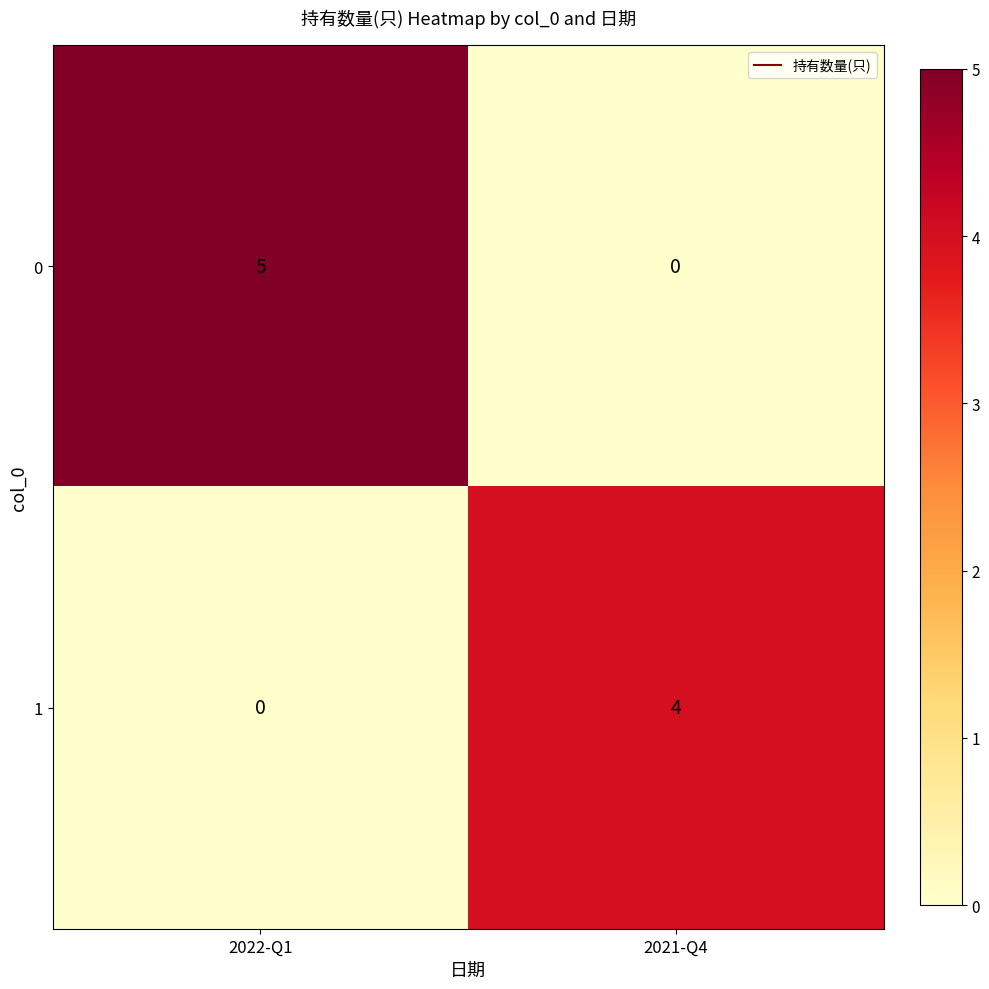

The value of 1 at 2022-Q1 is -1. True or false?

False